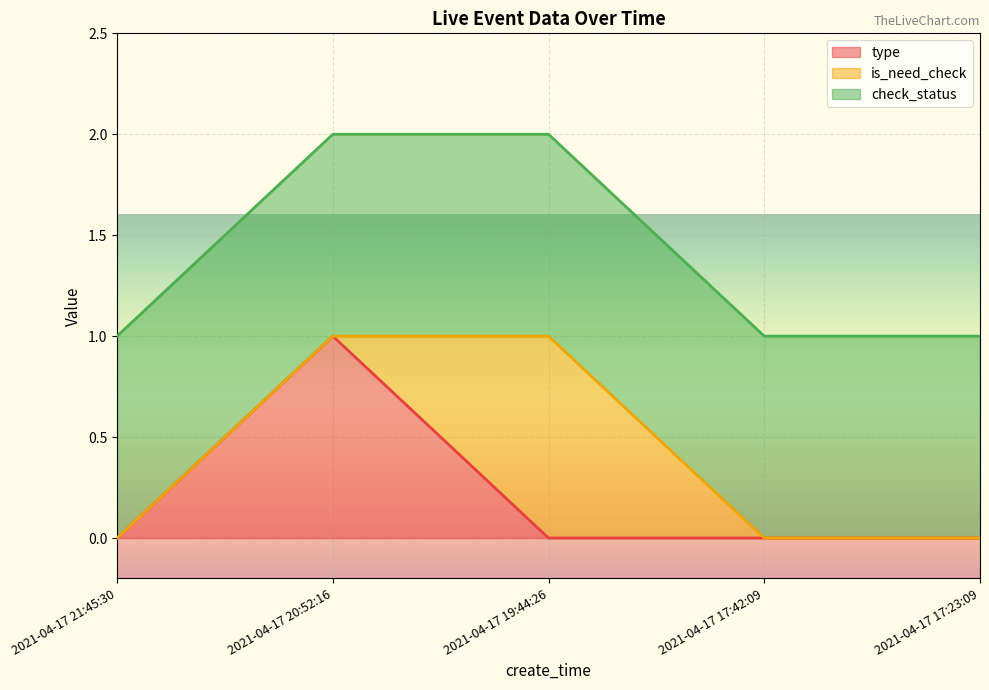

What is the difference between the highest and lowest values at 2021-04-17 19:44:26?

1